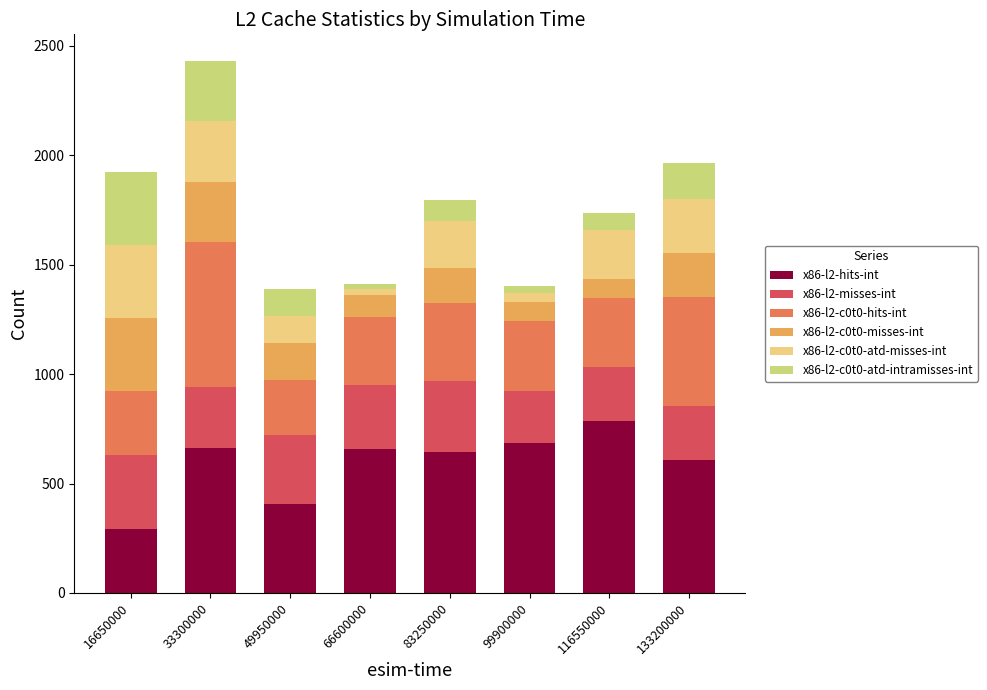

What is the total value across all series at 33300000?

2430